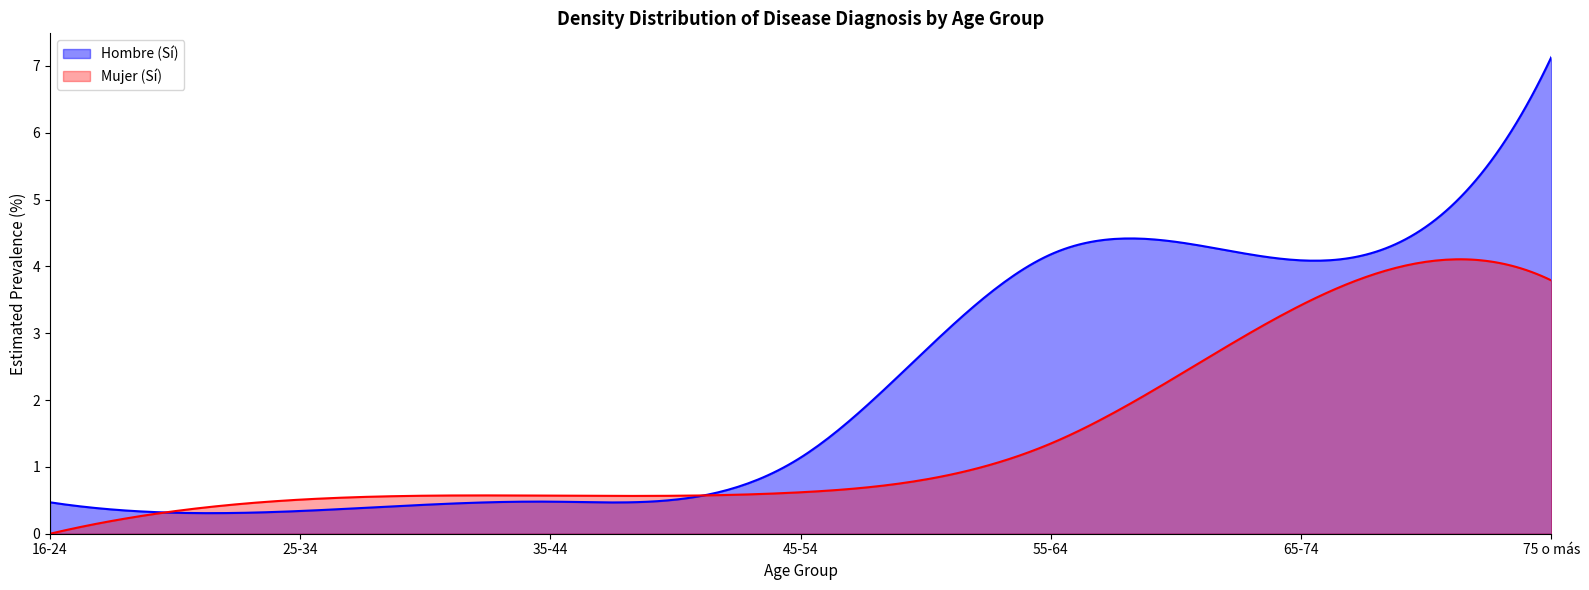

At which label does Mujer (Sí) reach its peak?

75 o más